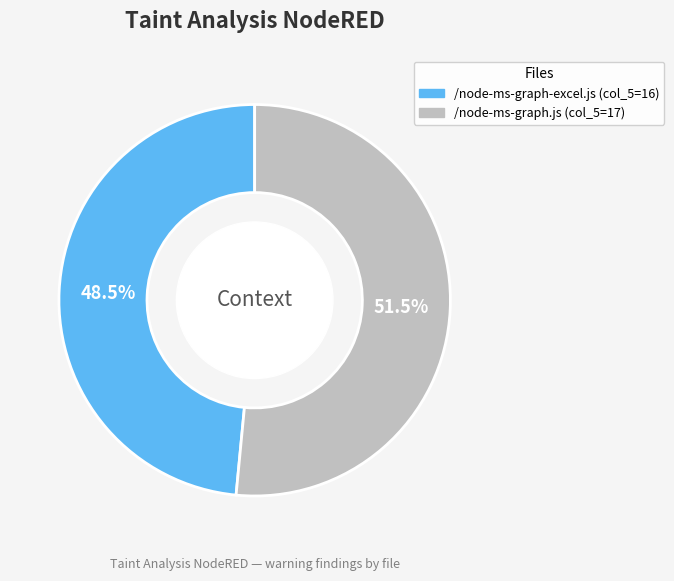

What is the total percentage of /node-ms-graph-excel.js and /node-ms-graph.js?

100.0%